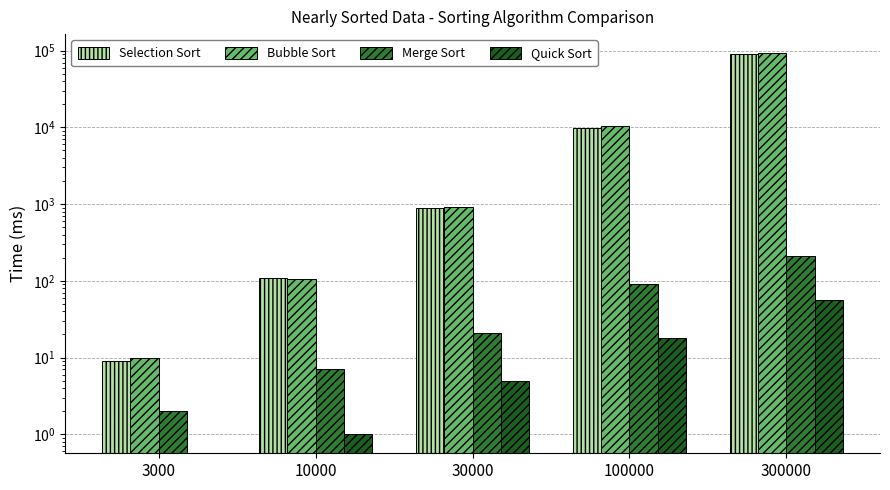

What is the average value of the Merge Sort series?

66